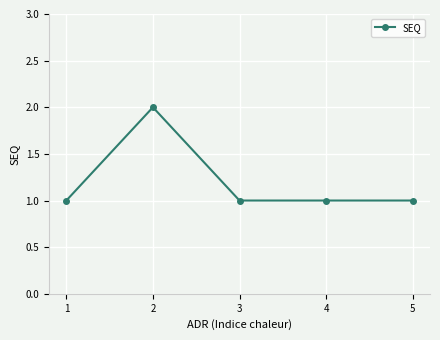

What is the ratio of the value at 4 to the value at 5?

1.0